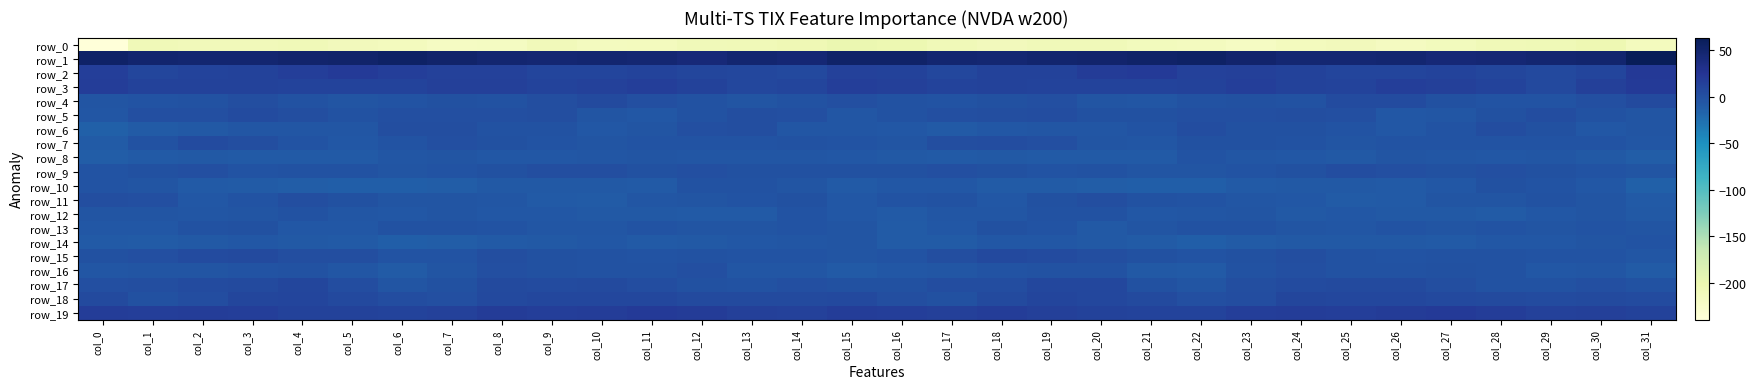

What is the difference between the row_8 values at col_25 and col_10?

1.6